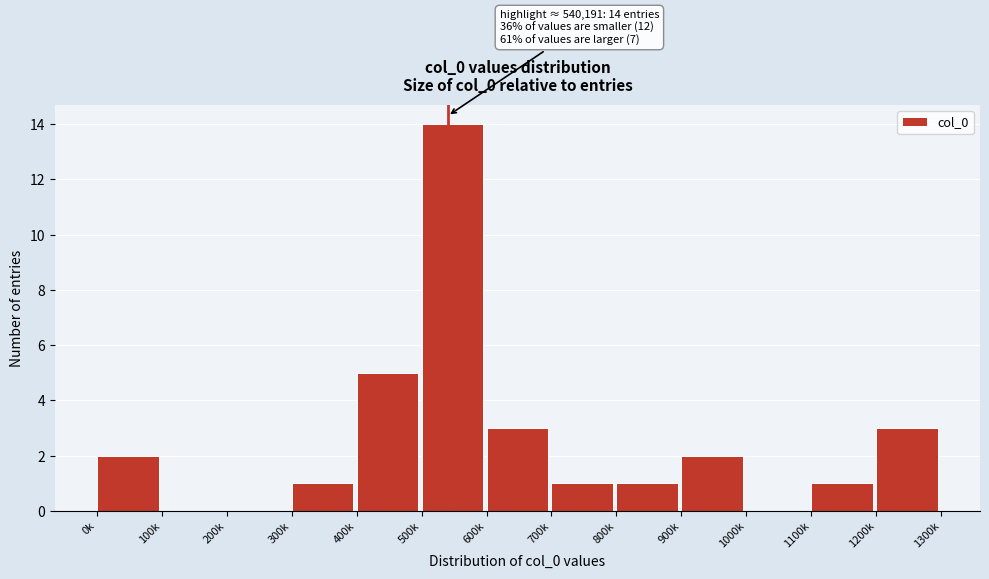

Reading left to right, extract all data points from this chart.

0k=2	100k=0	200k=0	300k=1	400k=5	500k=14	600k=3	700k=1	800k=1	900k=2	1000k=0	1100k=1	1200k=3